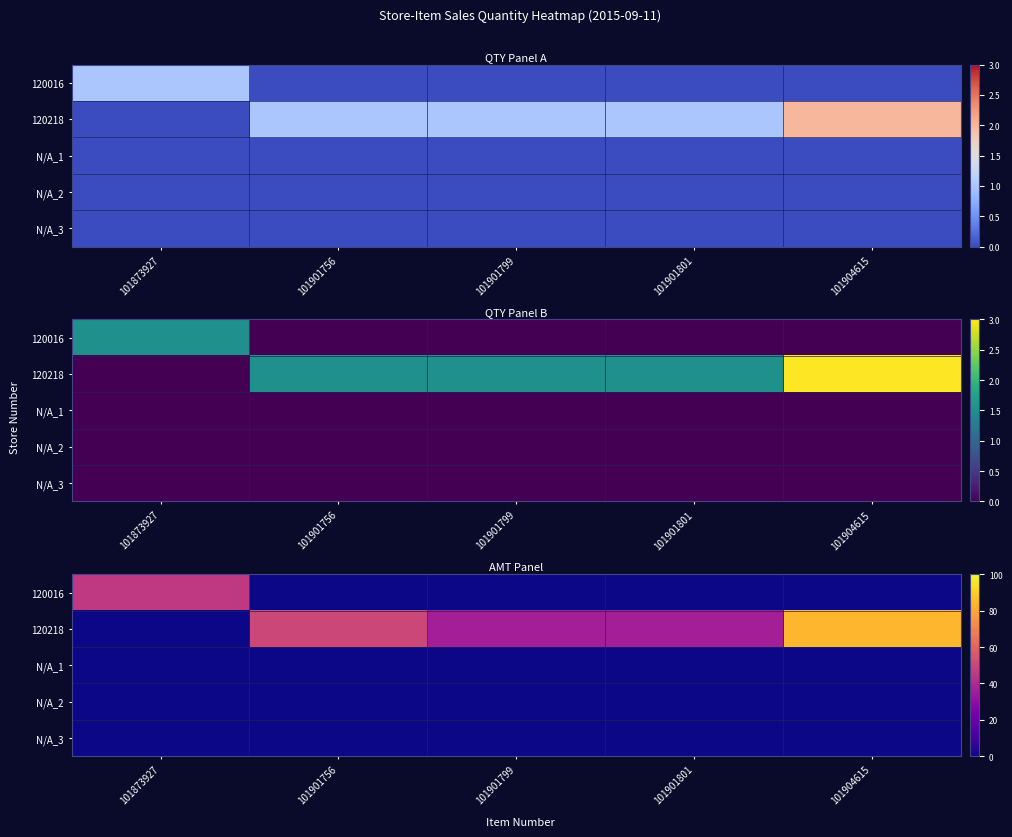

What is the difference between the maximum and second lowest values in the 120016 series?

45.6